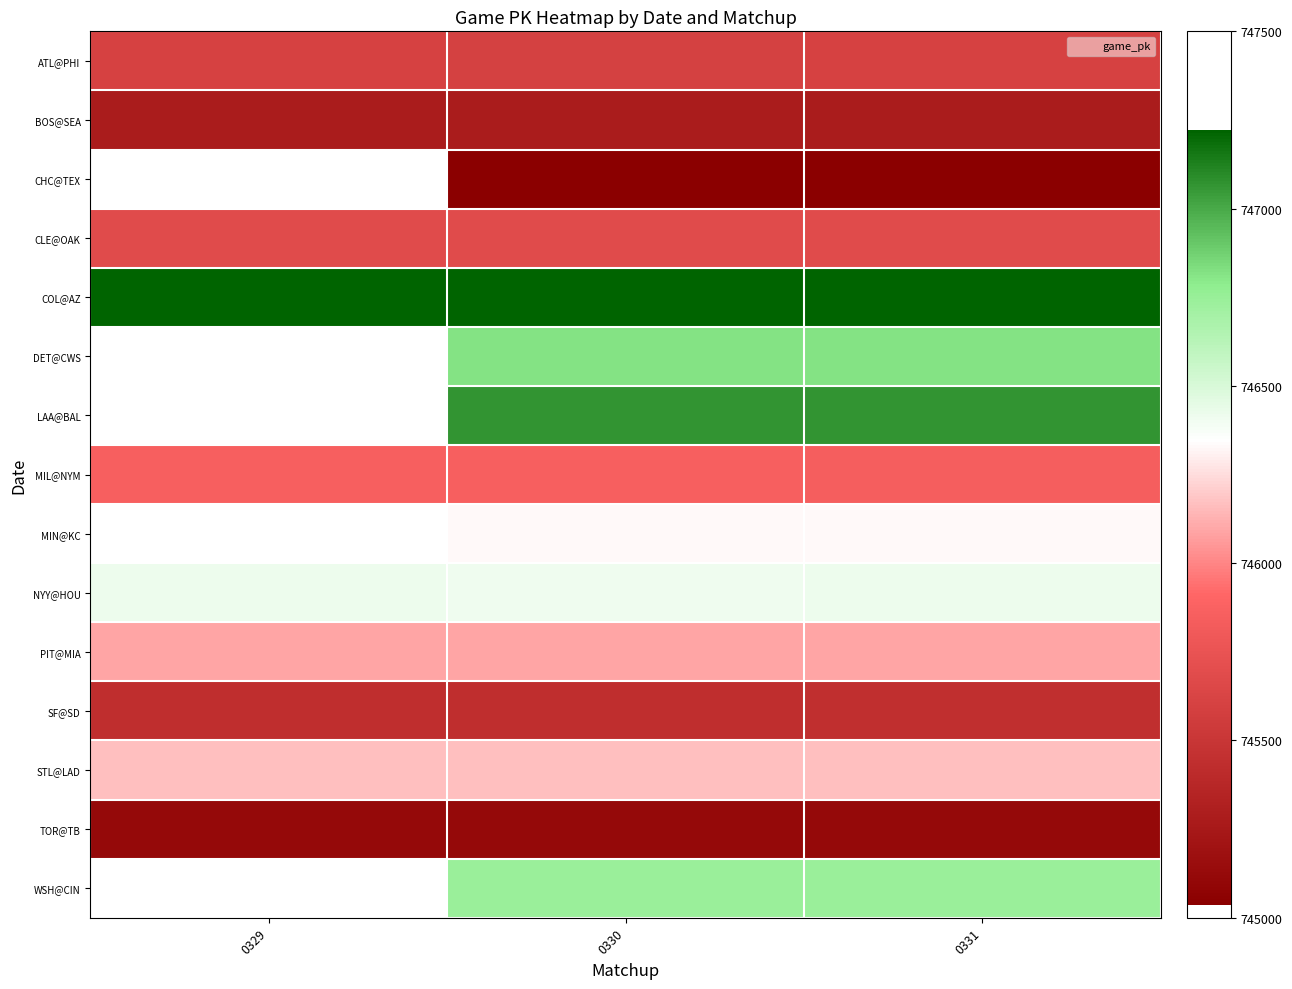

Rank the categories by COL@AZ value from highest to lowest.

0329, 0331, 0330